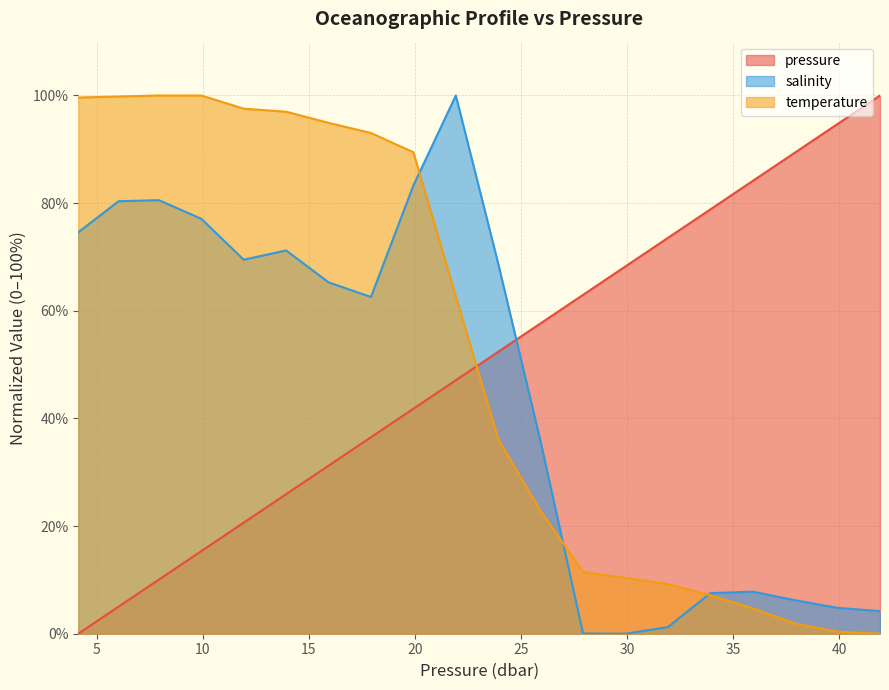

Where is pressure nearest to the value 50?

23.93